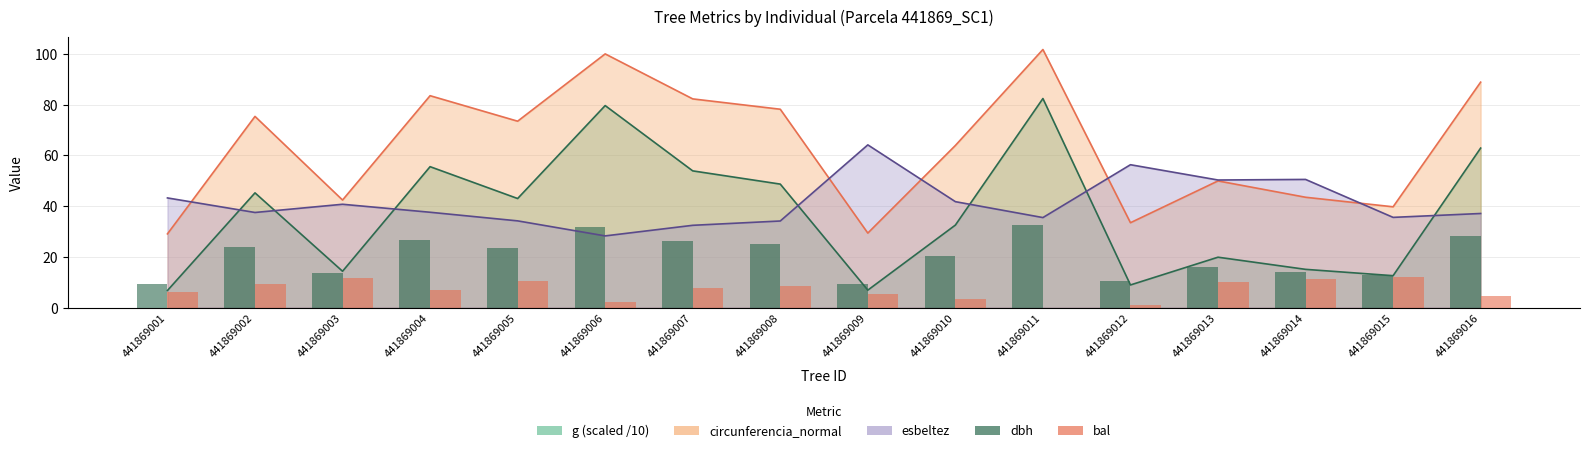

At which label does dbh first exceed 23?

441869002